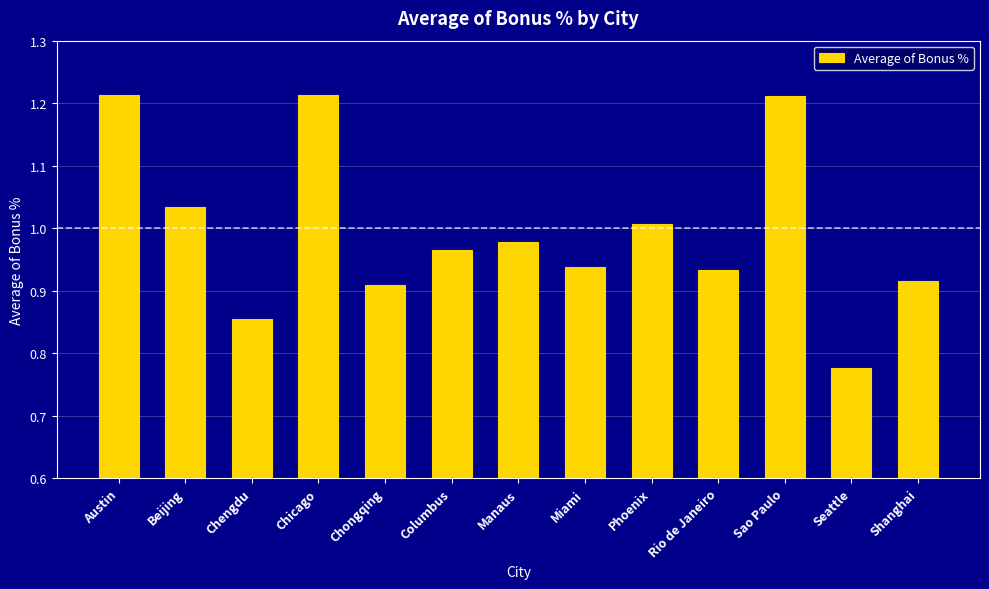

Which has a higher value, Columbus or Austin?

Austin